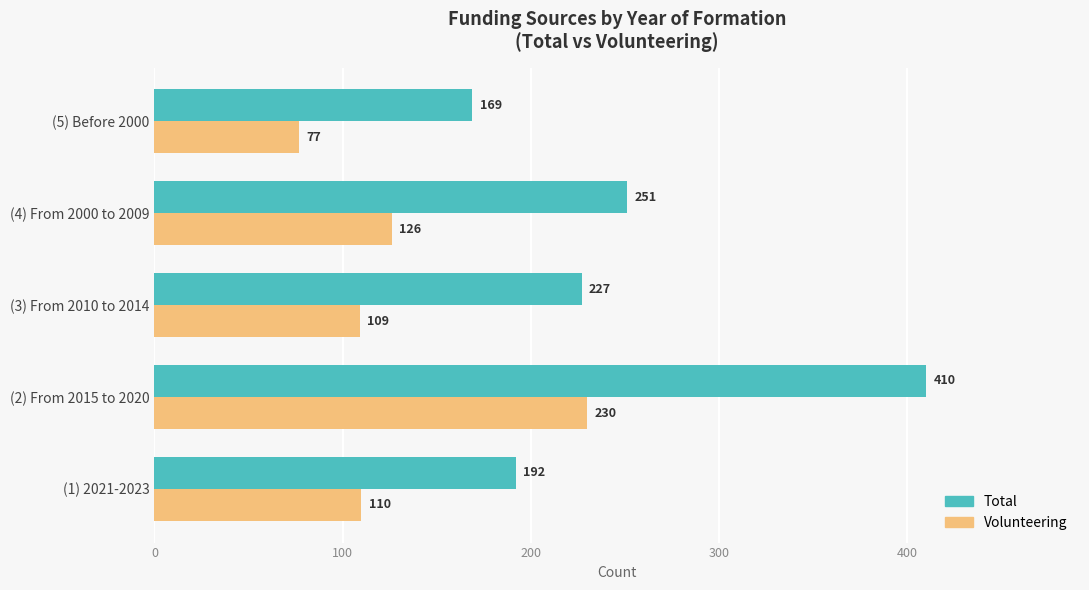

Count the number of data series in this chart.

2